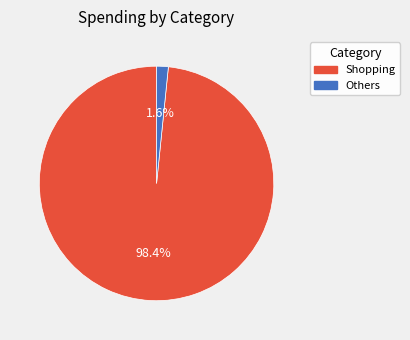

How many slices are in this pie chart?

2